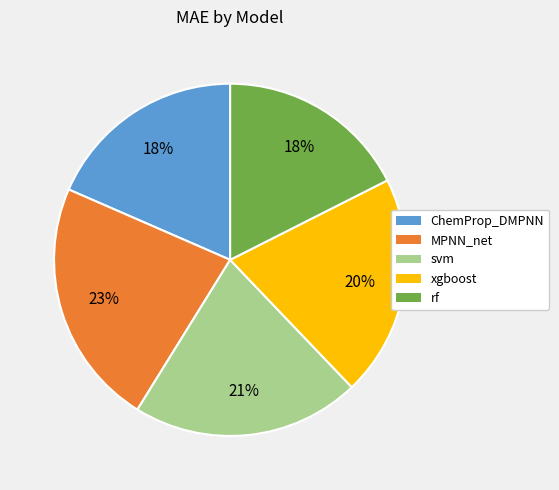

To the nearest percent, what is the combined percentage of rf and xgboost?

38%